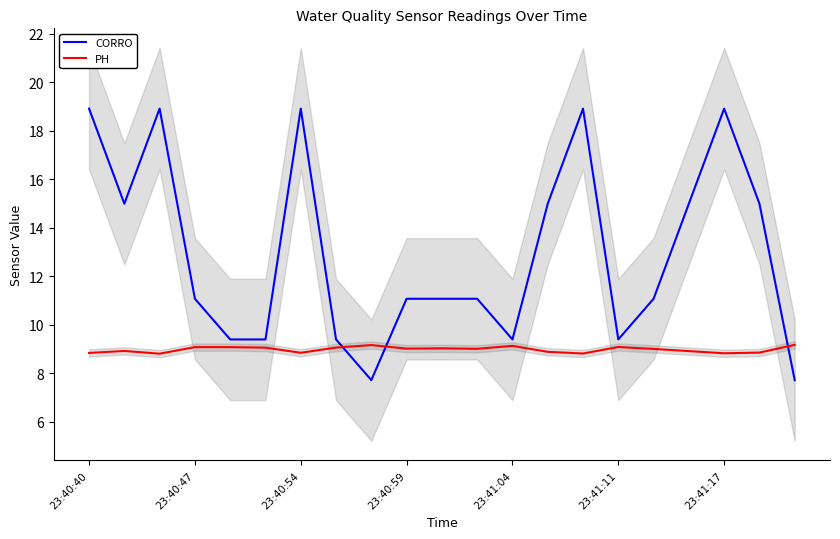

True or false: CORRO has a value of 2.4 at 23:41:04.

False